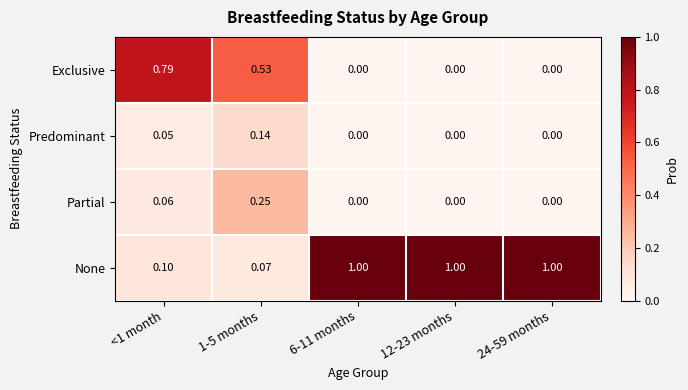

Which series changed the most between <1 month and 12-23 months?

None